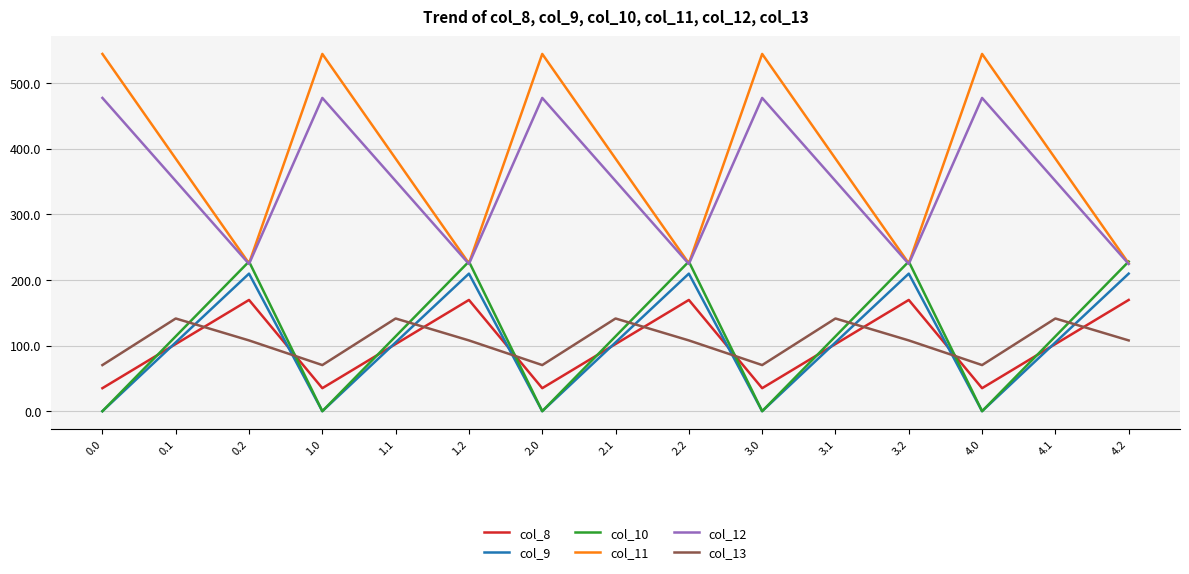

The col_10 series shows 112.3 at 3.2. True or false?

False